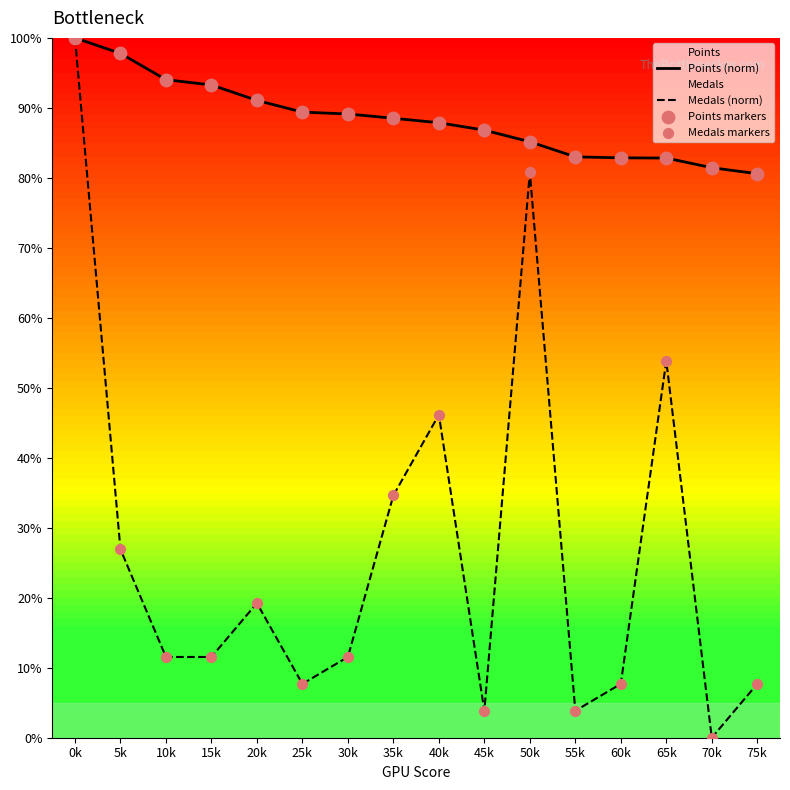

Rank the series at 55k from highest to lowest value.

Points (norm), Medals (norm)